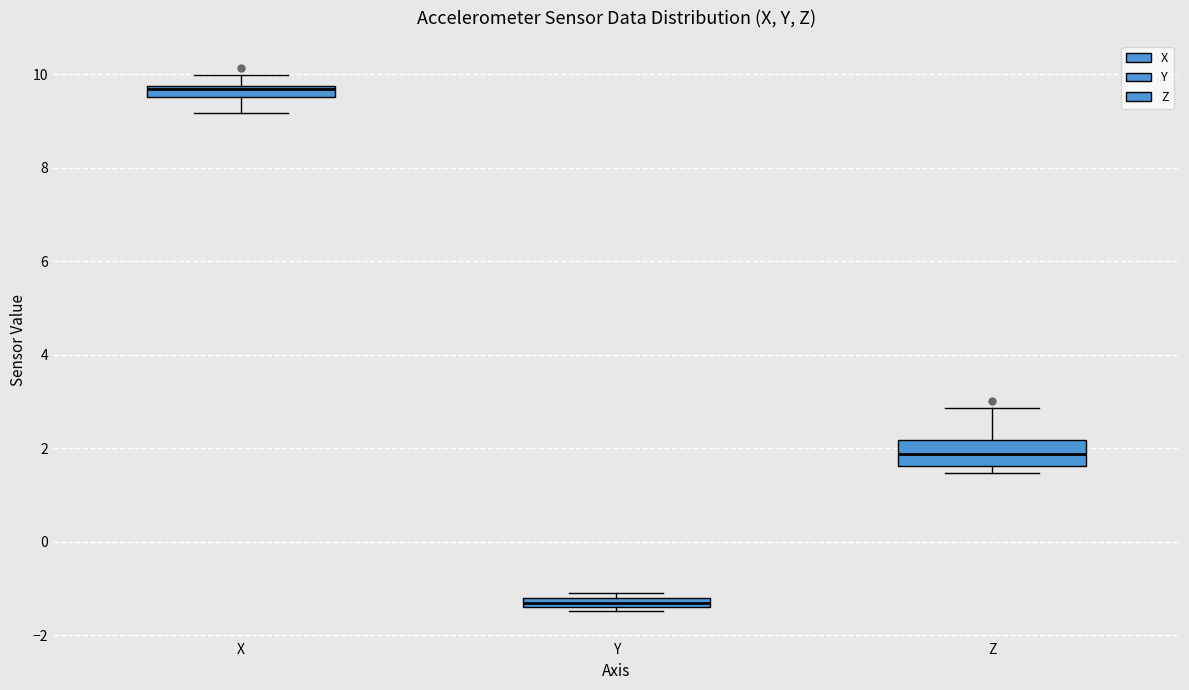

Which box is the tallest, from its lower edge to its upper edge?

Z